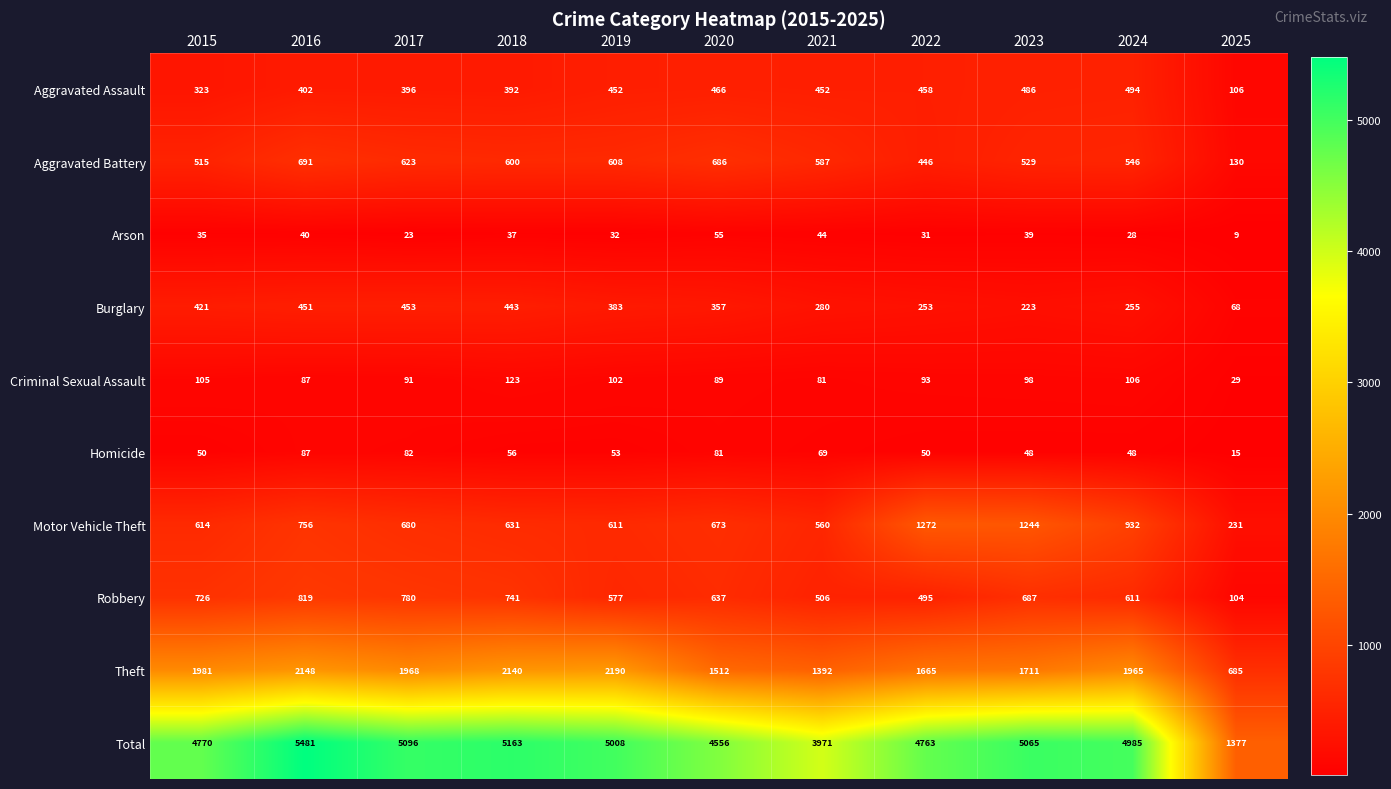

What is the difference between the highest and lowest values at 2023?

5026